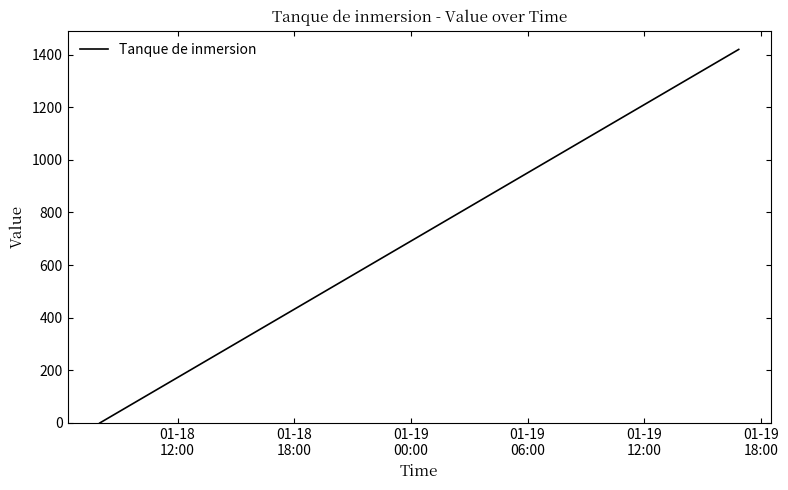

What is the maximum value shown in the chart?

1419.4